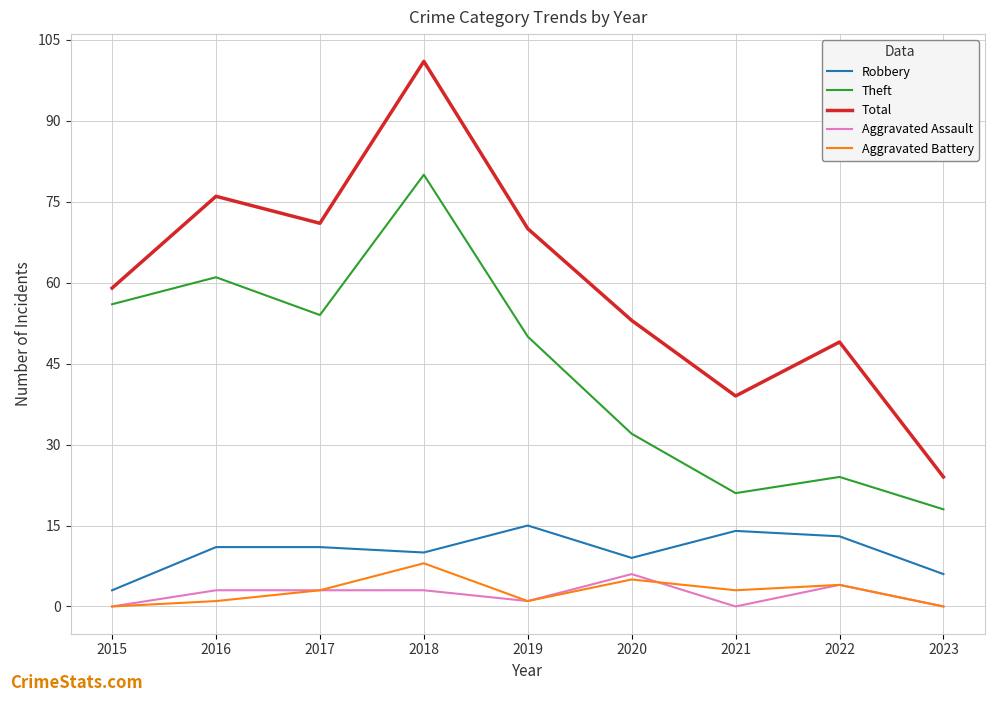

What are all the series names shown in the legend?

Robbery, Theft, Total, Aggravated Assault, Aggravated Battery